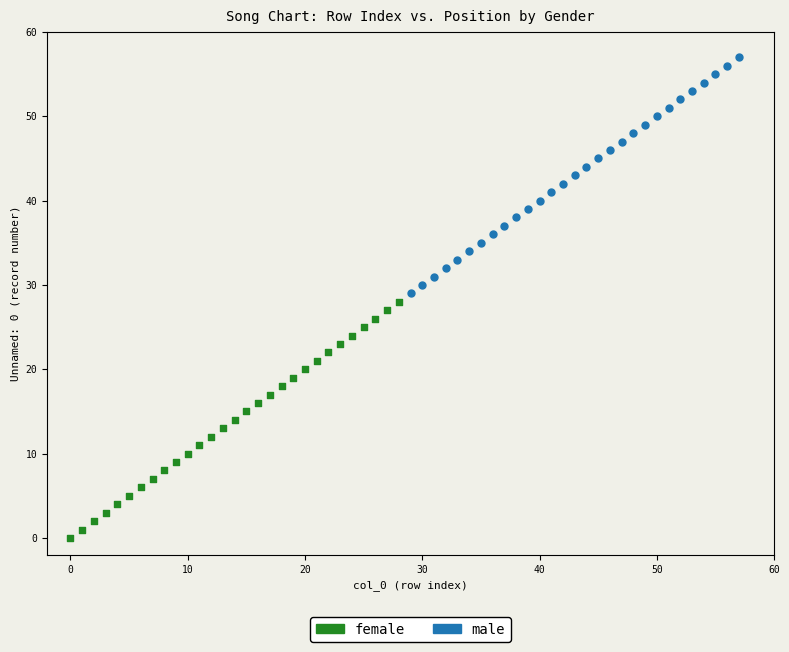

Which series contains the highest Y value?

male